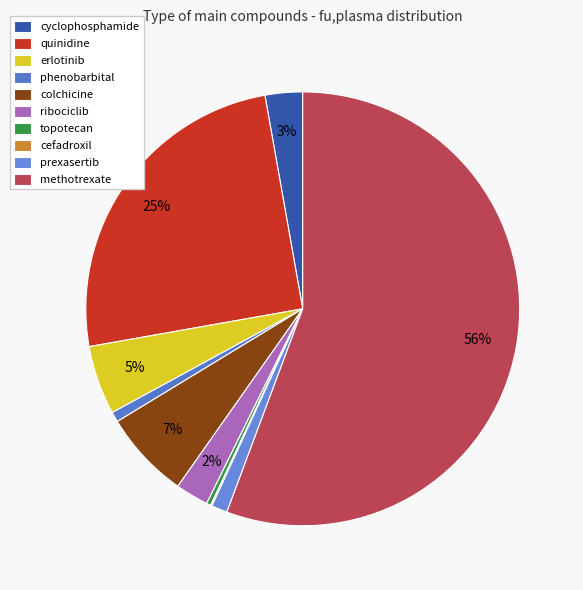

Which slice represents more than half of the pie?

methotrexate